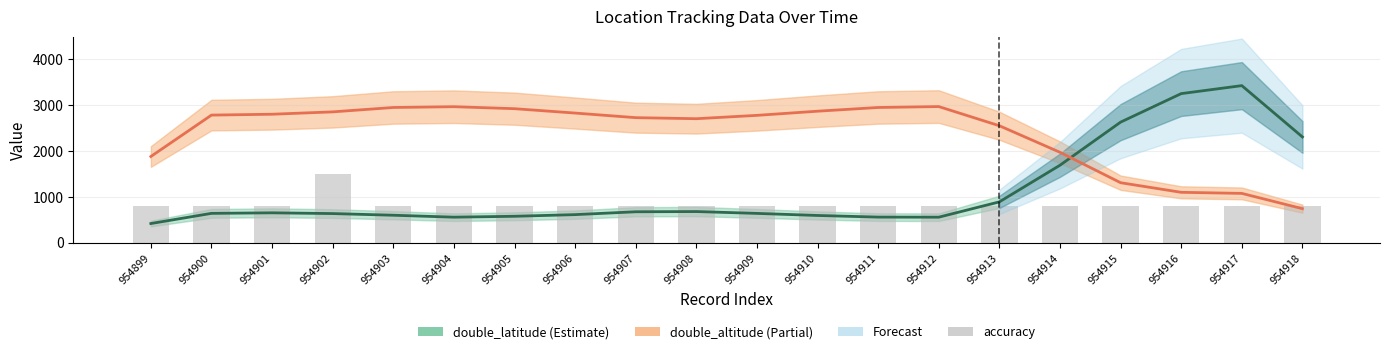

List the series in order of their peak value, highest first.

double_latitude, double_altitude, accuracy